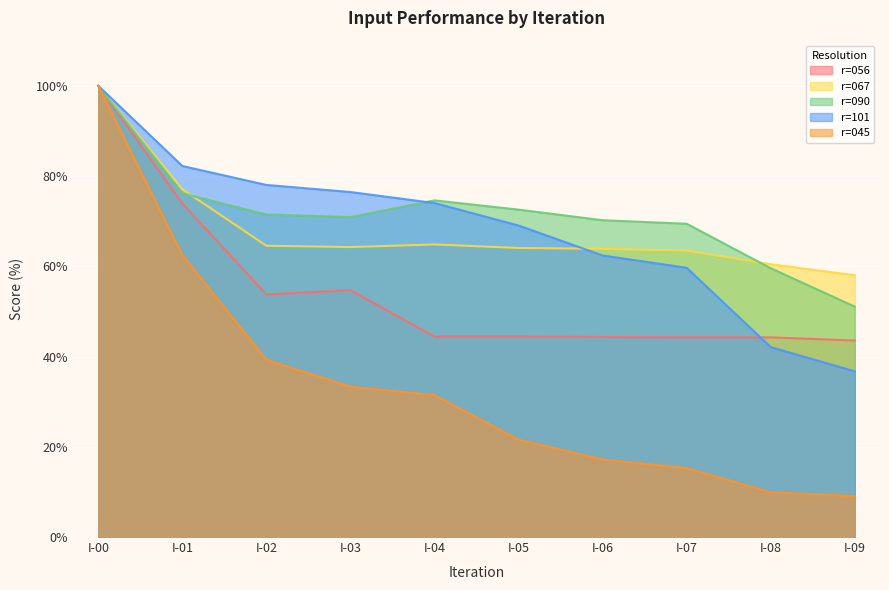

Which series has the largest range (max minus min)?

r=045